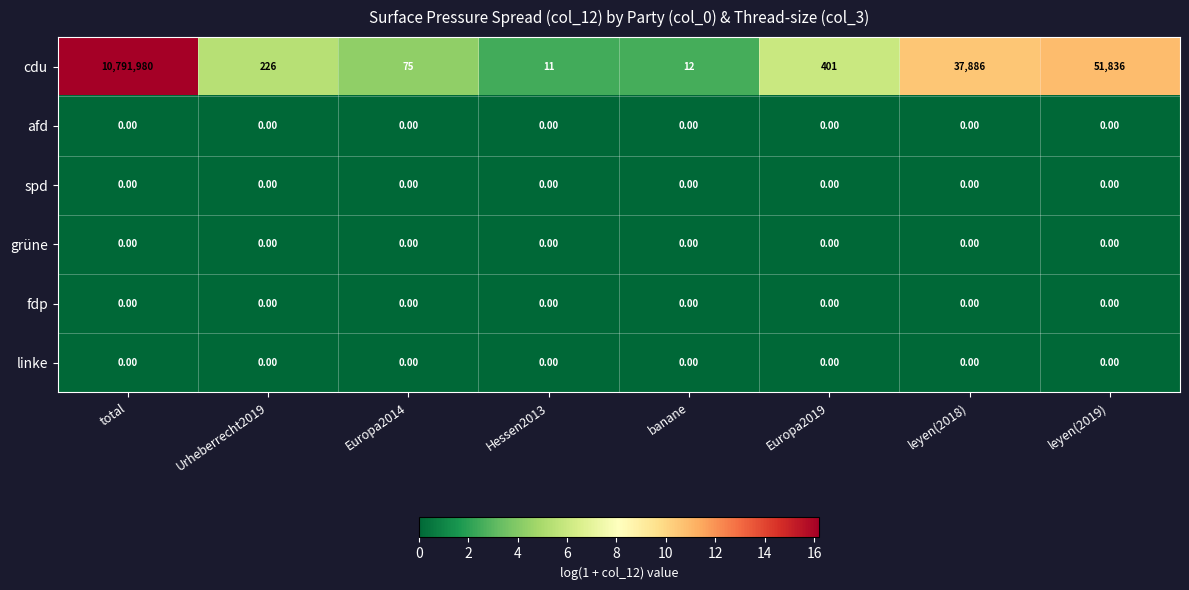

What is the total value across all series at leyen(2018)?

37886